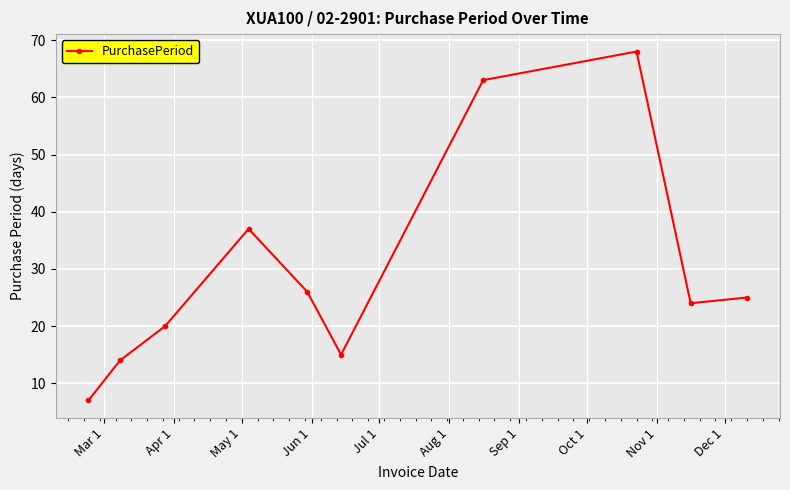

Is this an area chart (filled region under the line)?

No